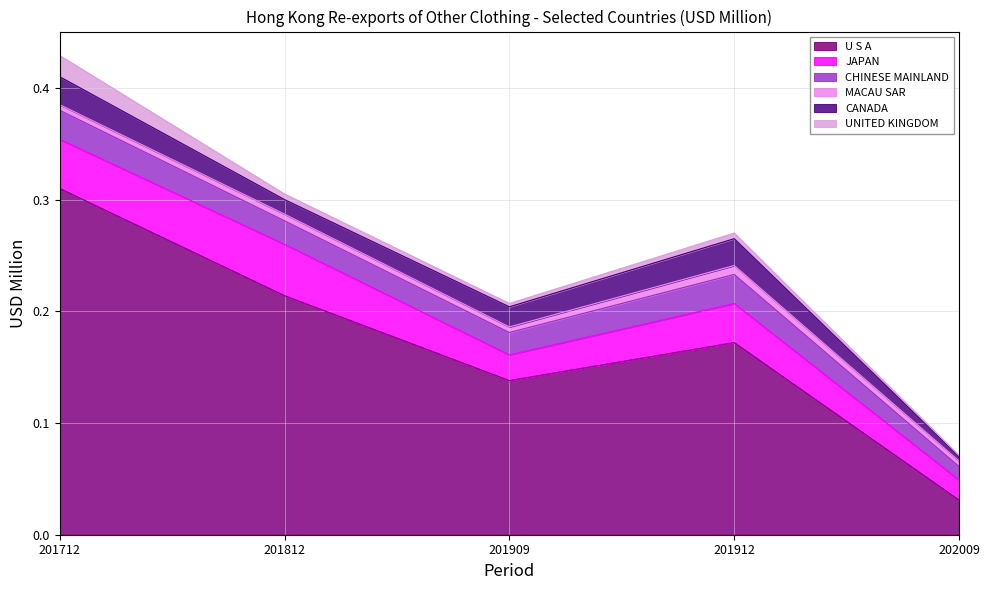

What is the difference between the second highest and second lowest values in the U S A series?

0.1